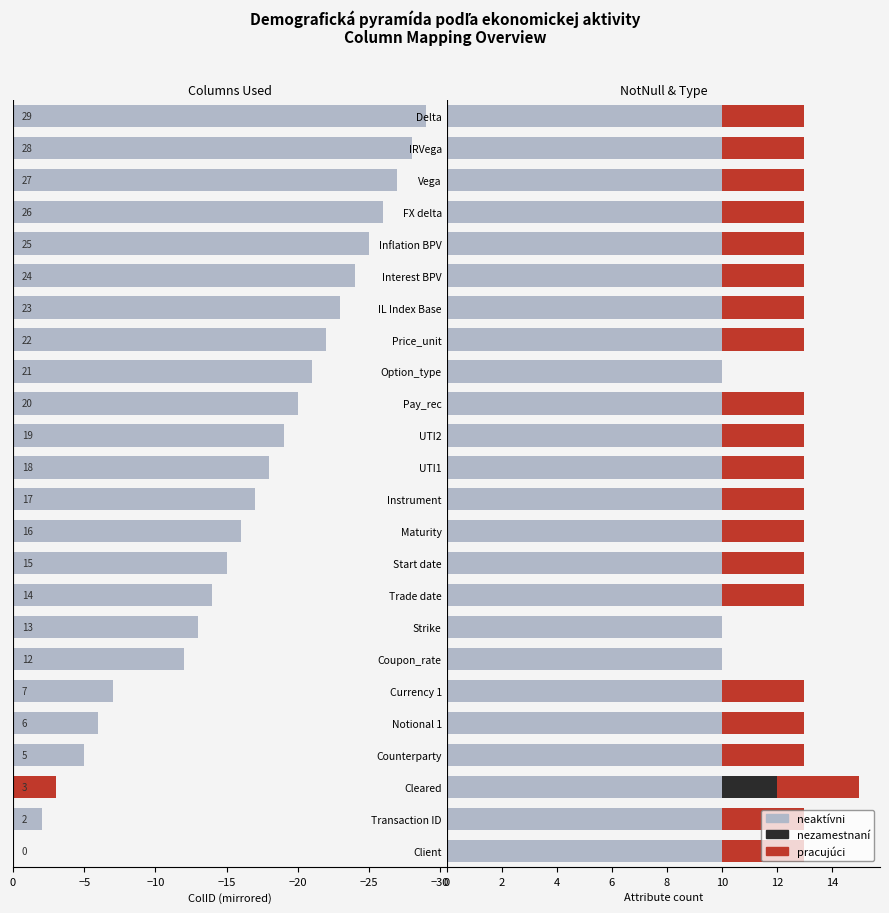

Between −20 and 0, which series saw the biggest shift?

pracujúci